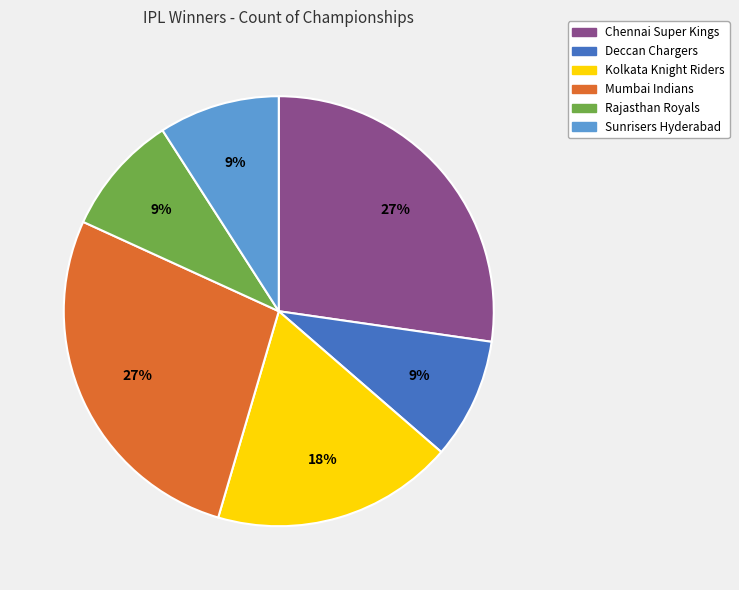

True or false: Rajasthan Royals accounts for 20% of the total.

False